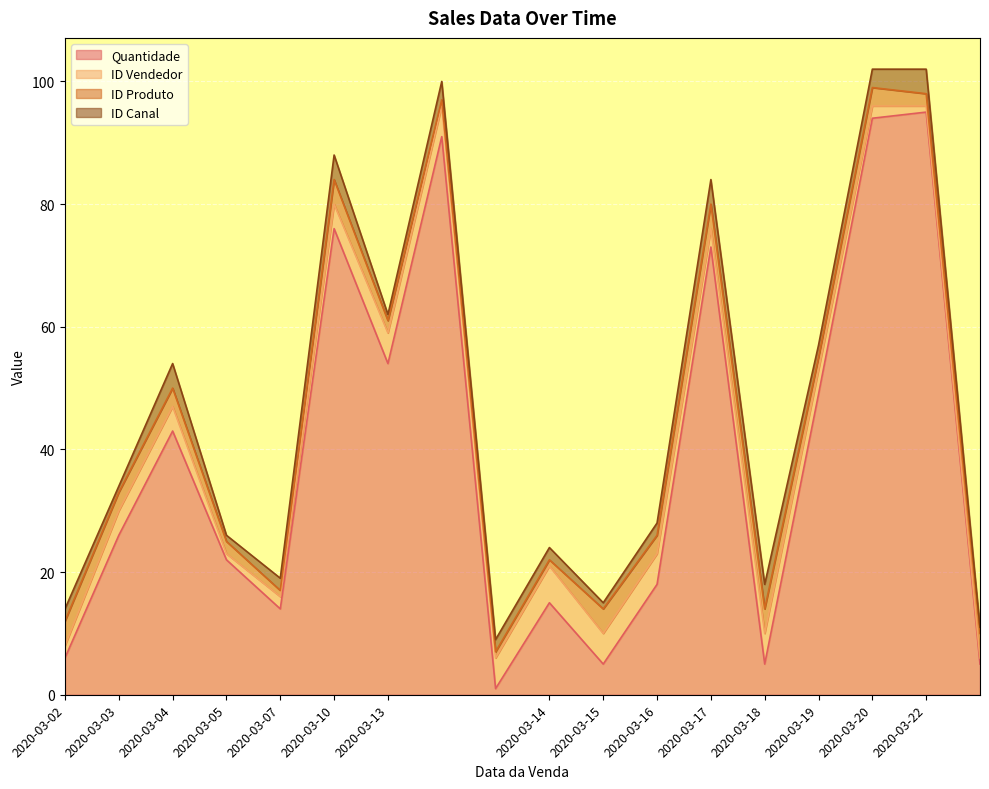

What is the difference between the second highest and minimum values in the ID Produto series?

3